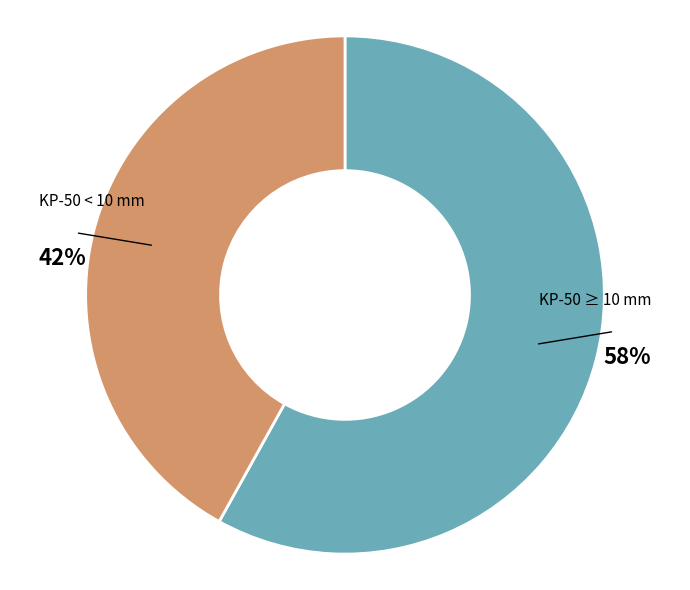

Which slice is the largest?

KP-50 ≥ 10 mm